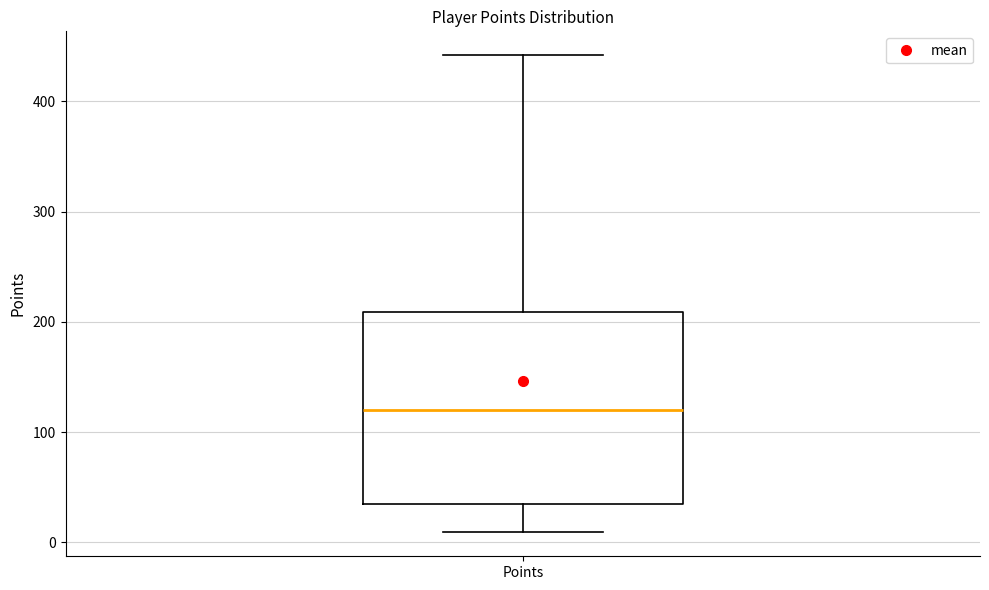

Read this box plot against the y-axis: the position of the median line, the range covered by the box, and the ends of both whiskers. The values are not printed on the chart, so give them approximately, as read against the axis.

median 120, box 40 to 210, whiskers 10 to 440